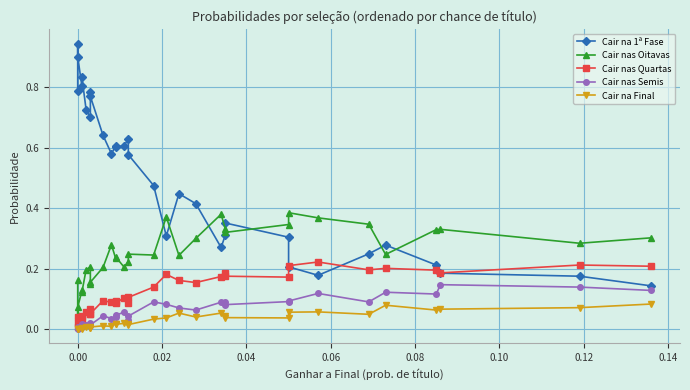

True or false: Cair nas Quartas and Cair nas Oitavas cross at least once.

False